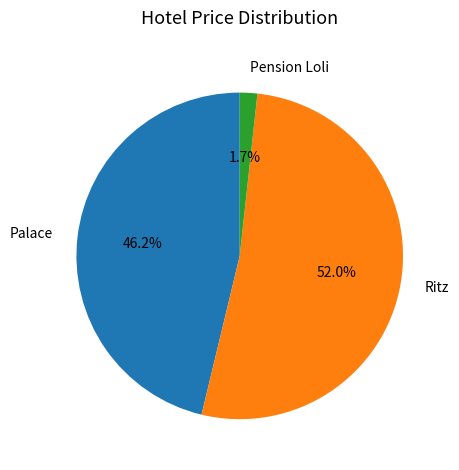

To the nearest percent, what portion does Palace represent?

46%